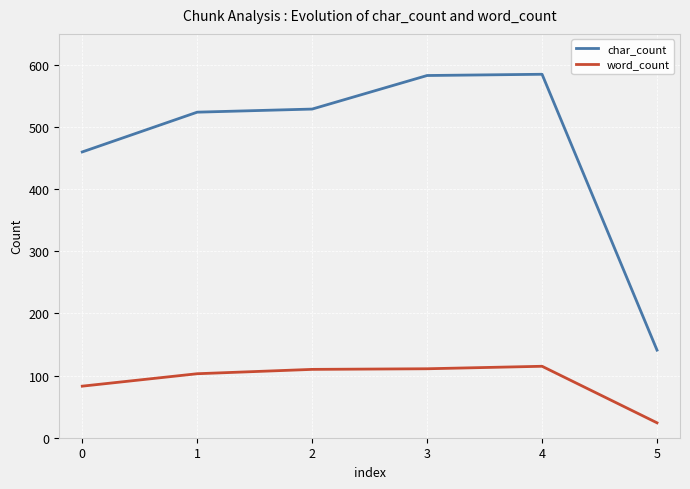

True or false: word_count and char_count intersect in this chart.

False